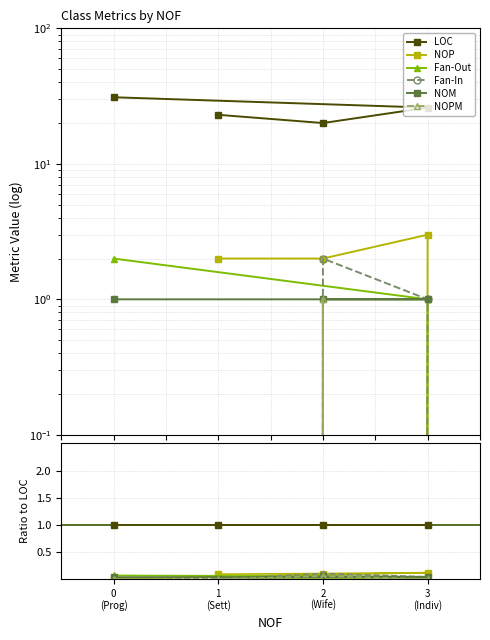

Count the number of data series in this chart.

6